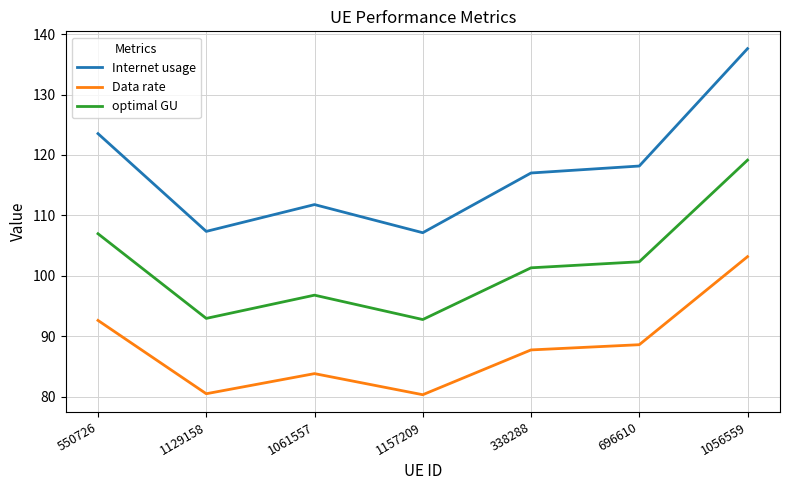

Which category has the highest value across all series?

1056559